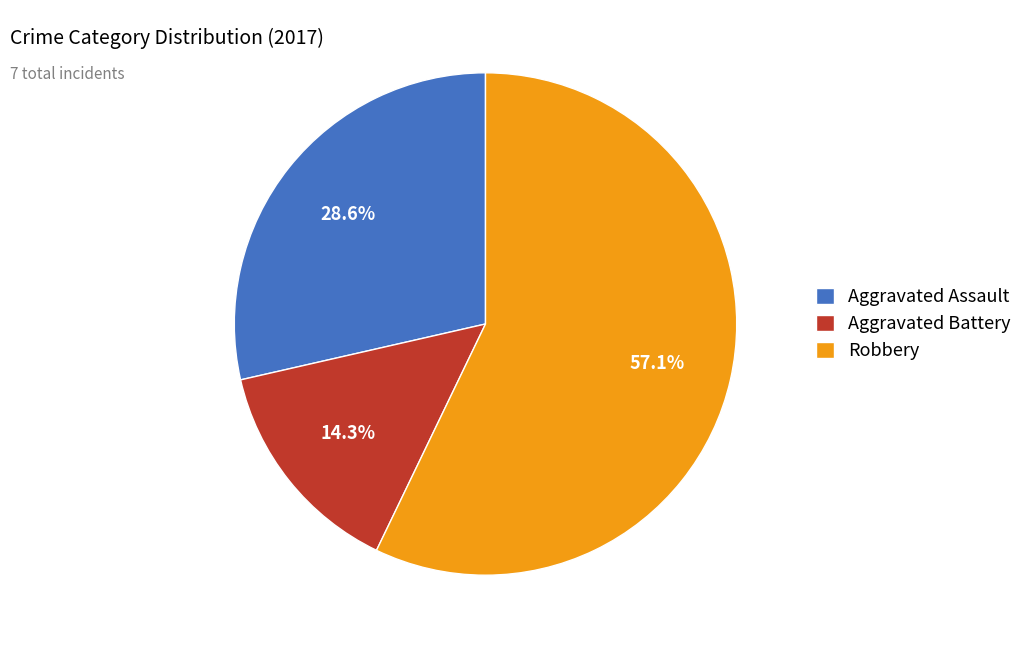

Rank the categories by value from highest to lowest.

Robbery, Aggravated Assault, Aggravated Battery